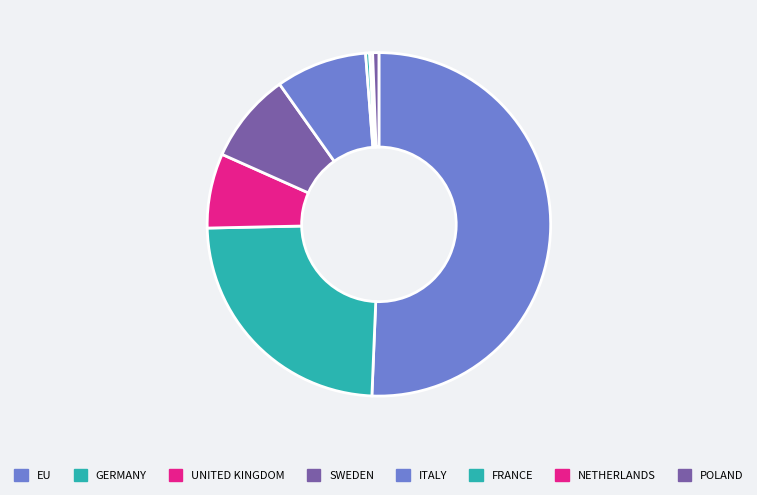

Do EU and FRANCE together represent more than half of the pie?

Yes